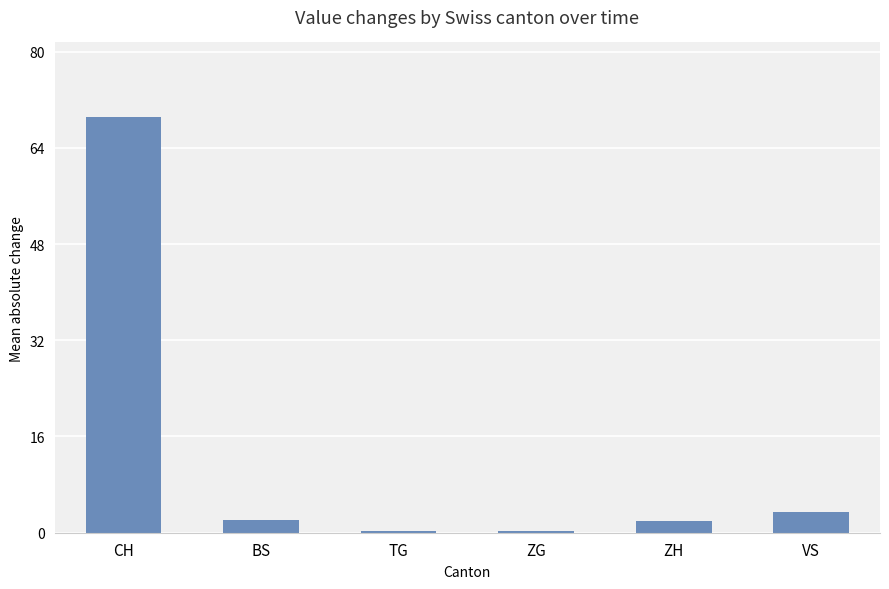

At which label is the value closest to 34?

VS